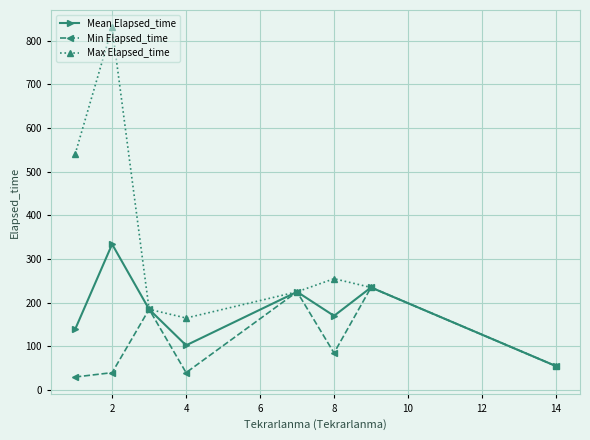

What is the value of the Min Elapsed_time point at the 8th from the left?

55.0